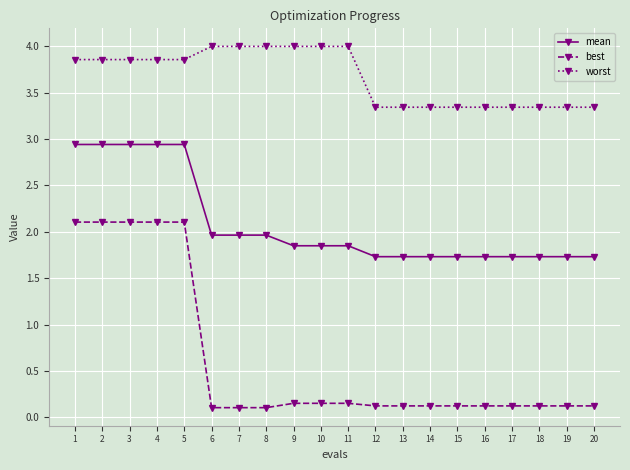

Does the chart display data point markers on the line(s)?

Yes